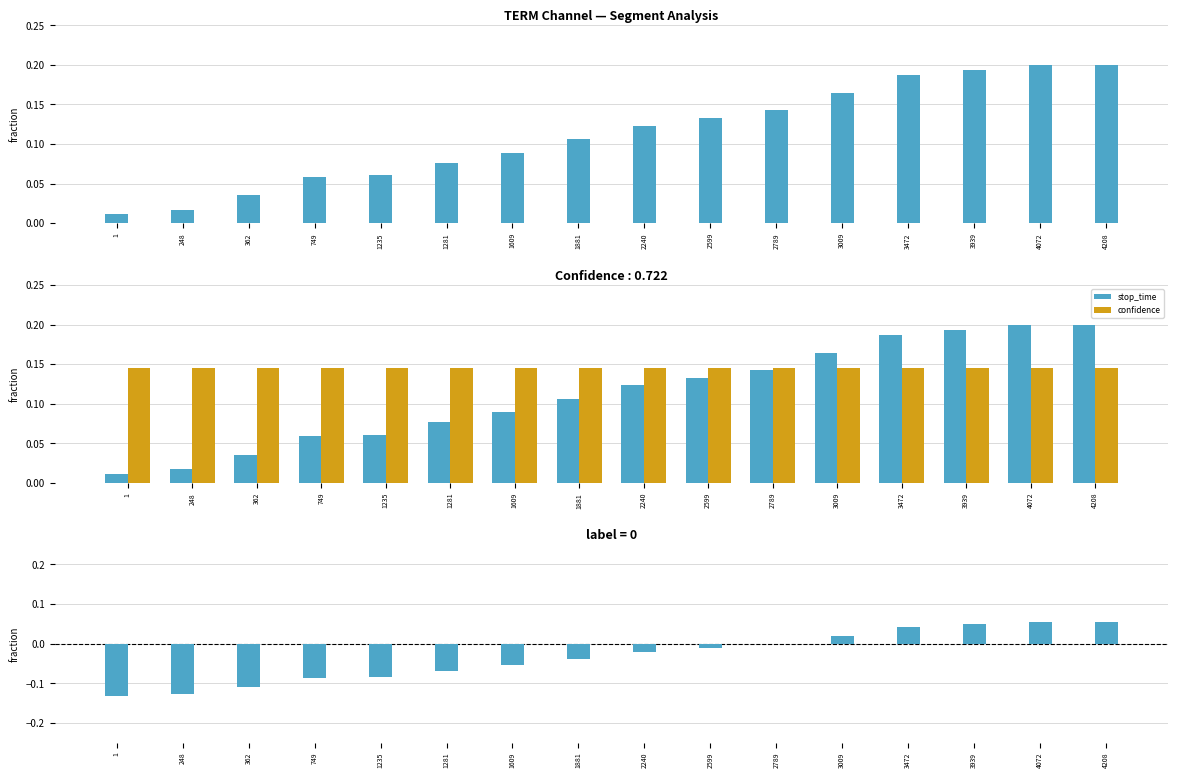

At which label is diff closest to 0?

2789